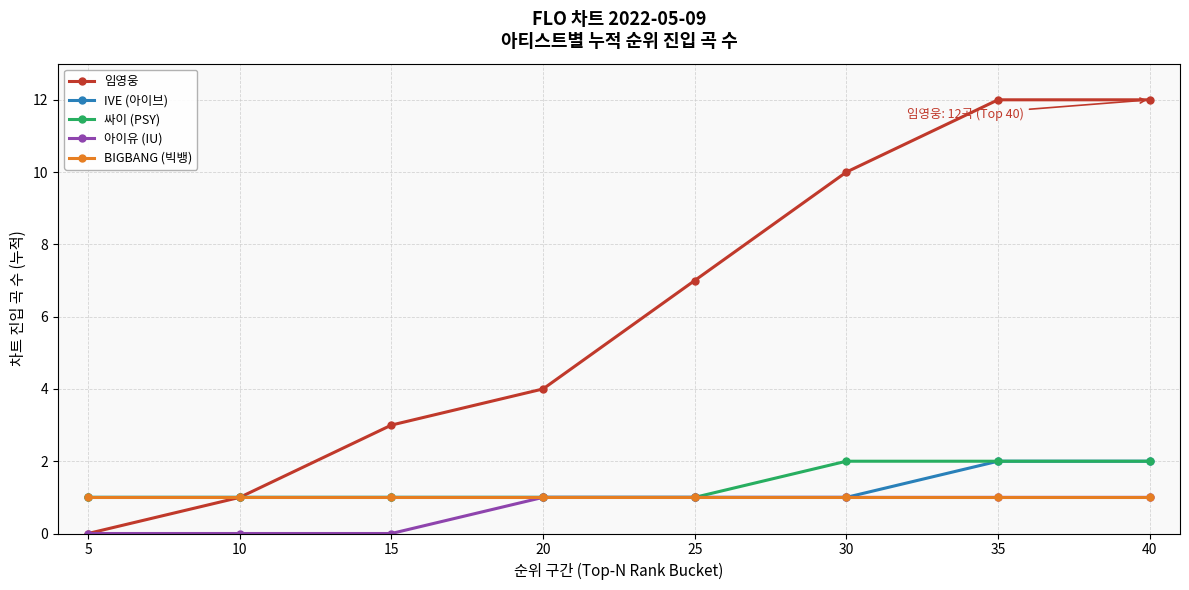

How many lines are shown in the chart?

5